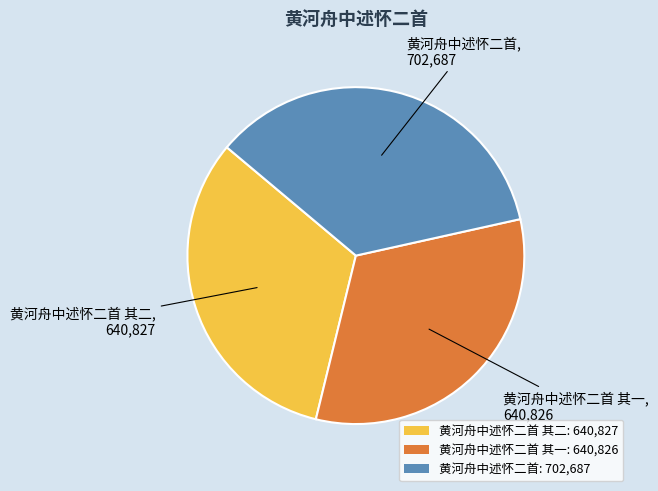

Which has a higher value, 黄河舟中述怀二首: 702,687 or 黄河舟中述怀二首 其二: 640,827?

黄河舟中述怀二首: 702,687